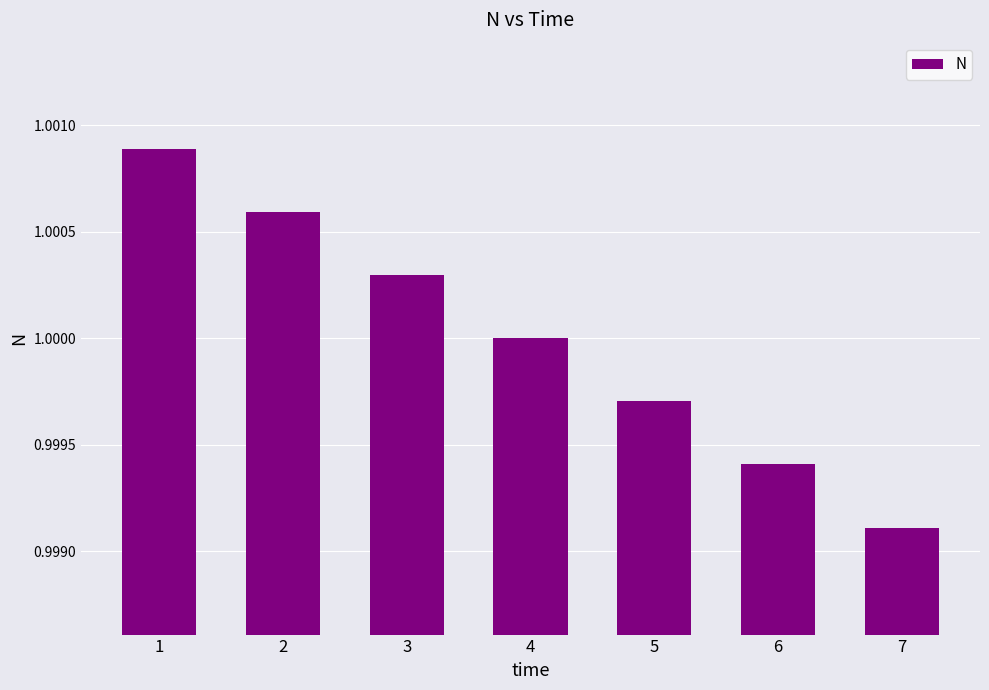

The value at 2 is 0.5. True or false?

False